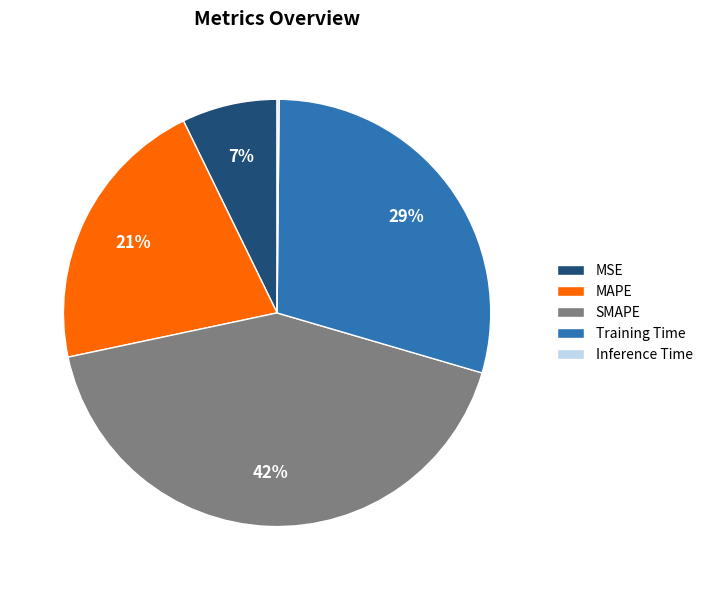

Does Training Time account for over 50% of the chart?

No